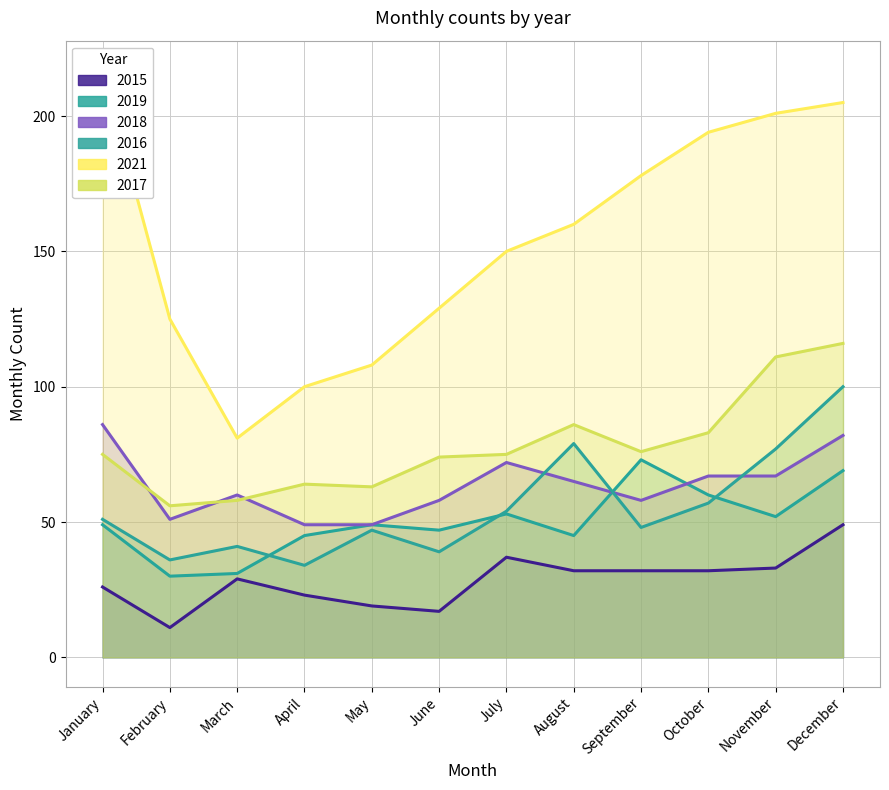

Reading left to right, list all the values displayed in this chart.

2015: January=26	February=11	March=29	April=23	May=19	June=17	July=37	August=32	September=32	October=32	November=33	December=49
2016: January=51	February=36	March=41	April=34	May=47	June=39	July=54	August=79	September=48	October=57	November=77	December=100
2017: January=75	February=56	March=58	April=64	May=63	June=74	July=75	August=86	September=76	October=83	November=111	December=116
2018: January=86	February=51	March=60	April=49	May=49	June=58	July=72	August=65	September=58	October=67	November=67	December=82
2019: January=49	February=30	March=31	April=45	May=49	June=47	July=53	August=45	September=73	October=60	November=52	December=69
2021: January=217	February=125	March=81	April=100	May=108	June=129	July=150	August=160	September=178	October=194	November=201	December=205